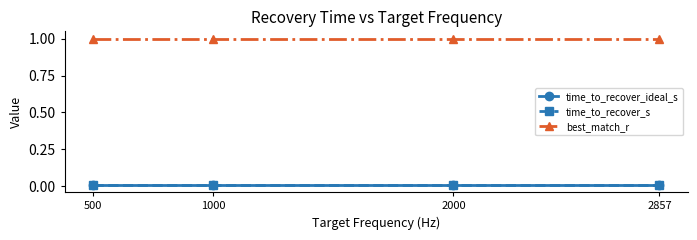

The best_match_r series shows 0.4 at 2000. True or false?

False